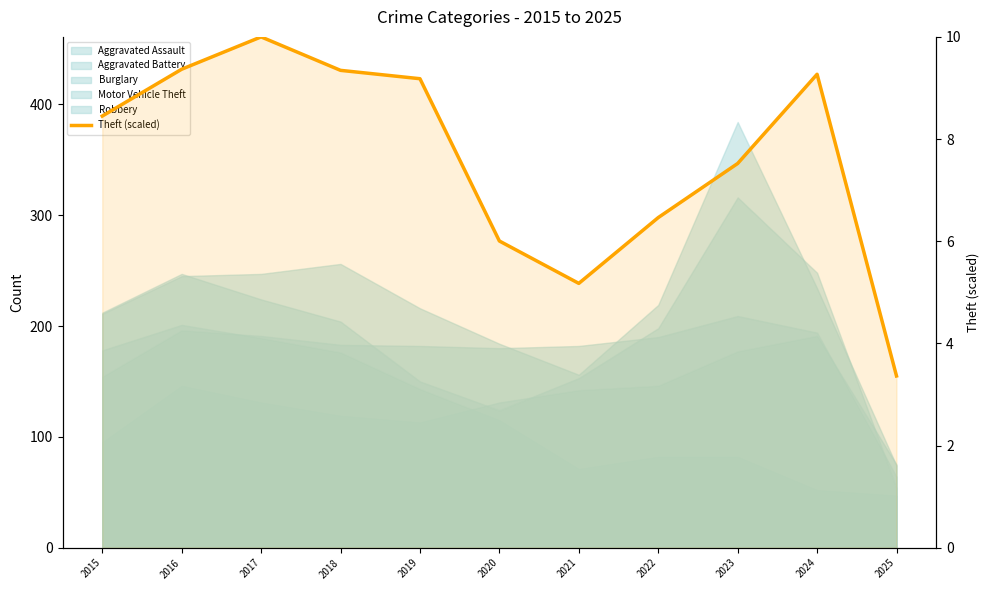

List the labels in order of value, largest first.

2017, 2016, 2018, 2024, 2019, 2015, 2023, 2022, 2020, 2021, 2025